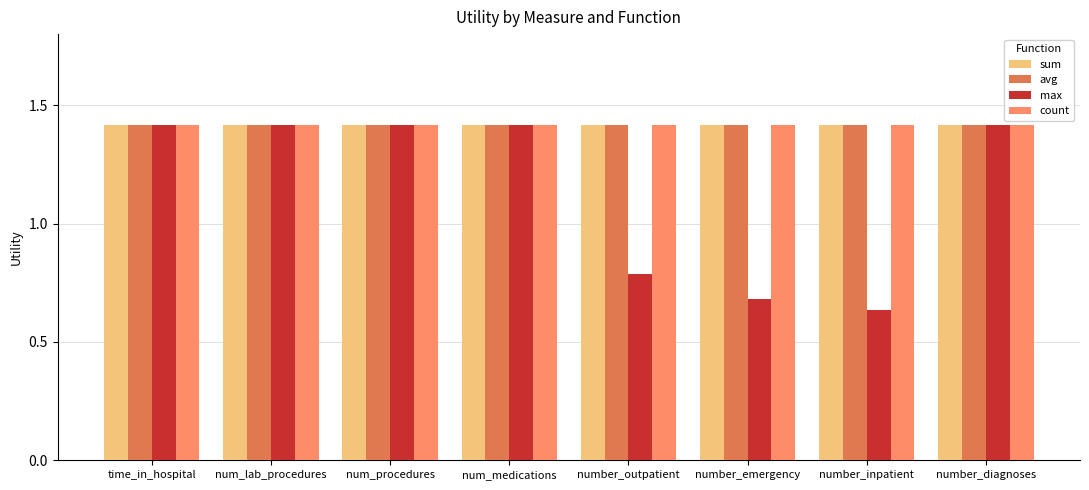

Is it true that sum equals 1.4 at time_in_hospital?

True